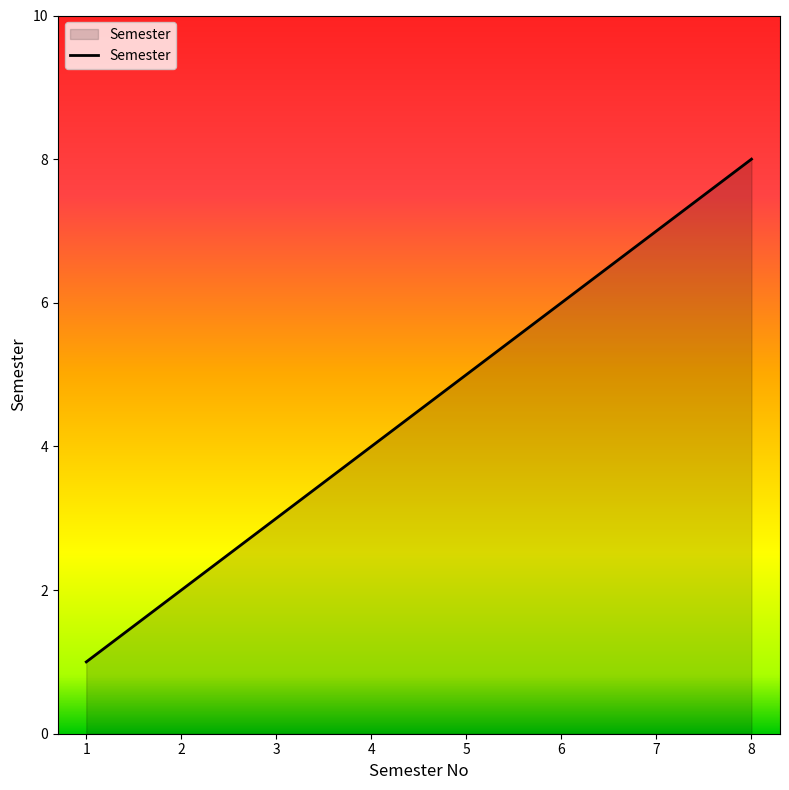

Which has a higher value, 4 or 8?

8